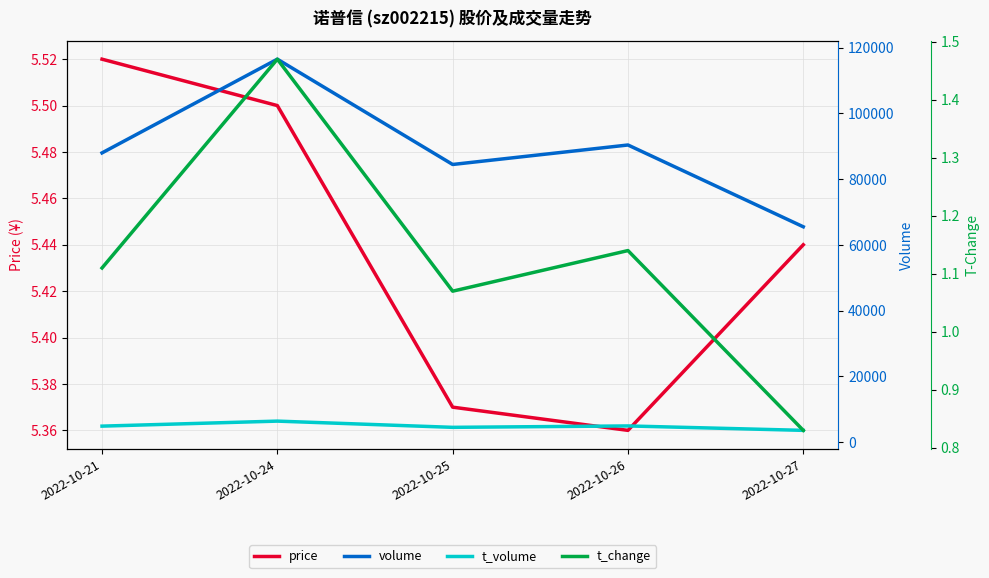

True or false: t_volume and t_change cross at least once.

False